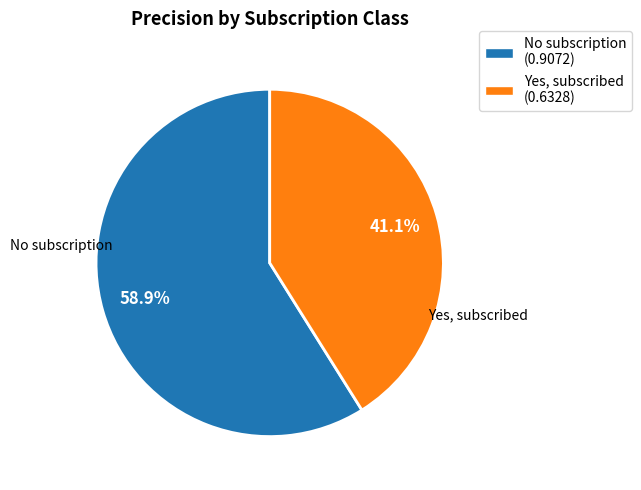

How many slices are in this pie chart?

2